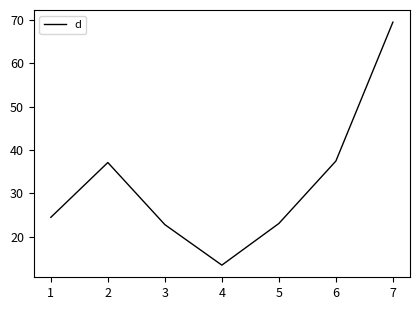

Is it true that the value at 3 is 3.6?

False